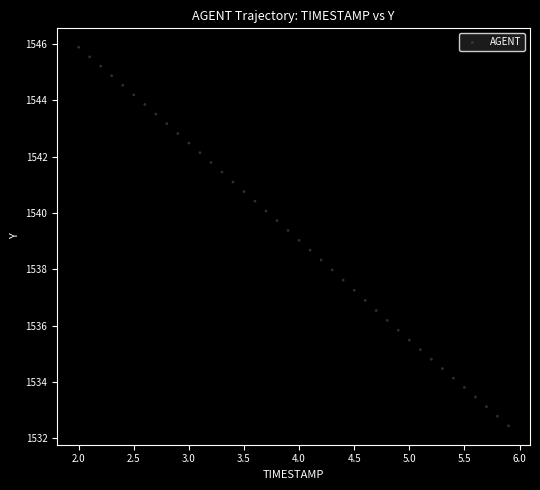

What is the range of Y values (max minus min)?

13.4